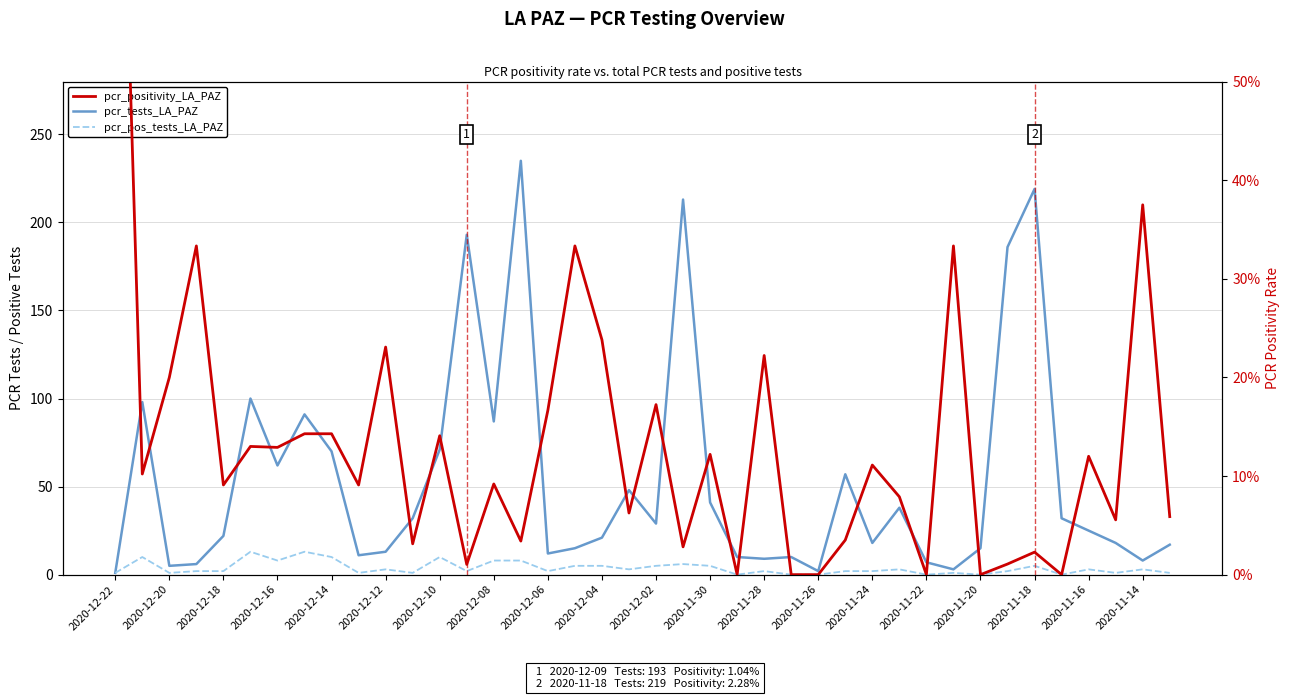

In pcr_tests_LA_PAZ, how many points are lower than both neighbors (excluding endpoints)?

11